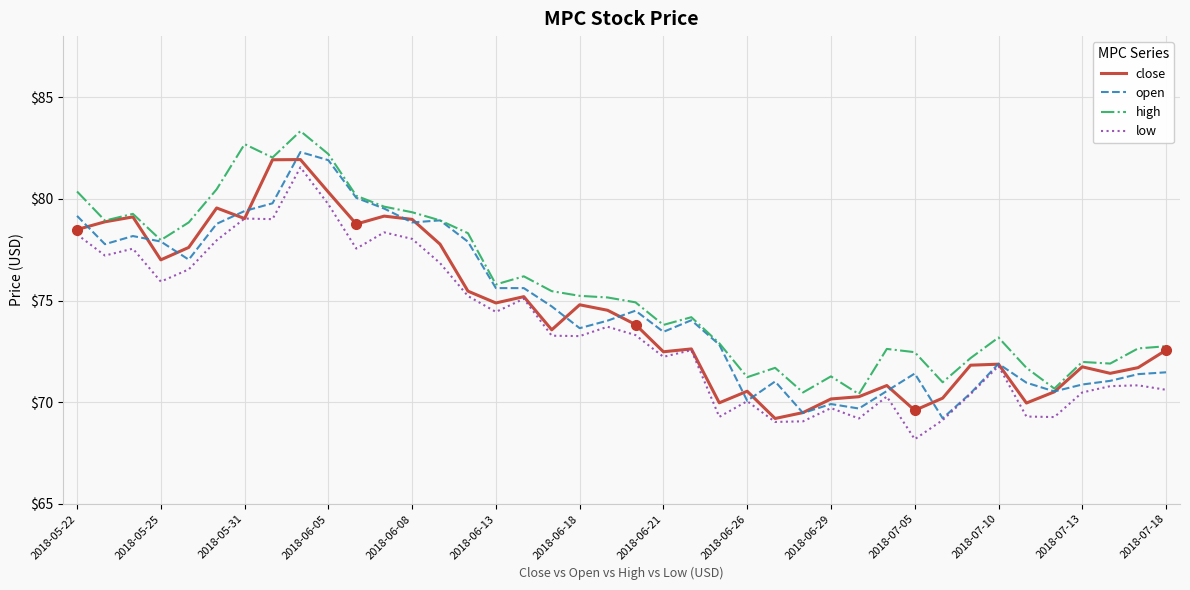

What is the maximum value shown in the chart?

83.3